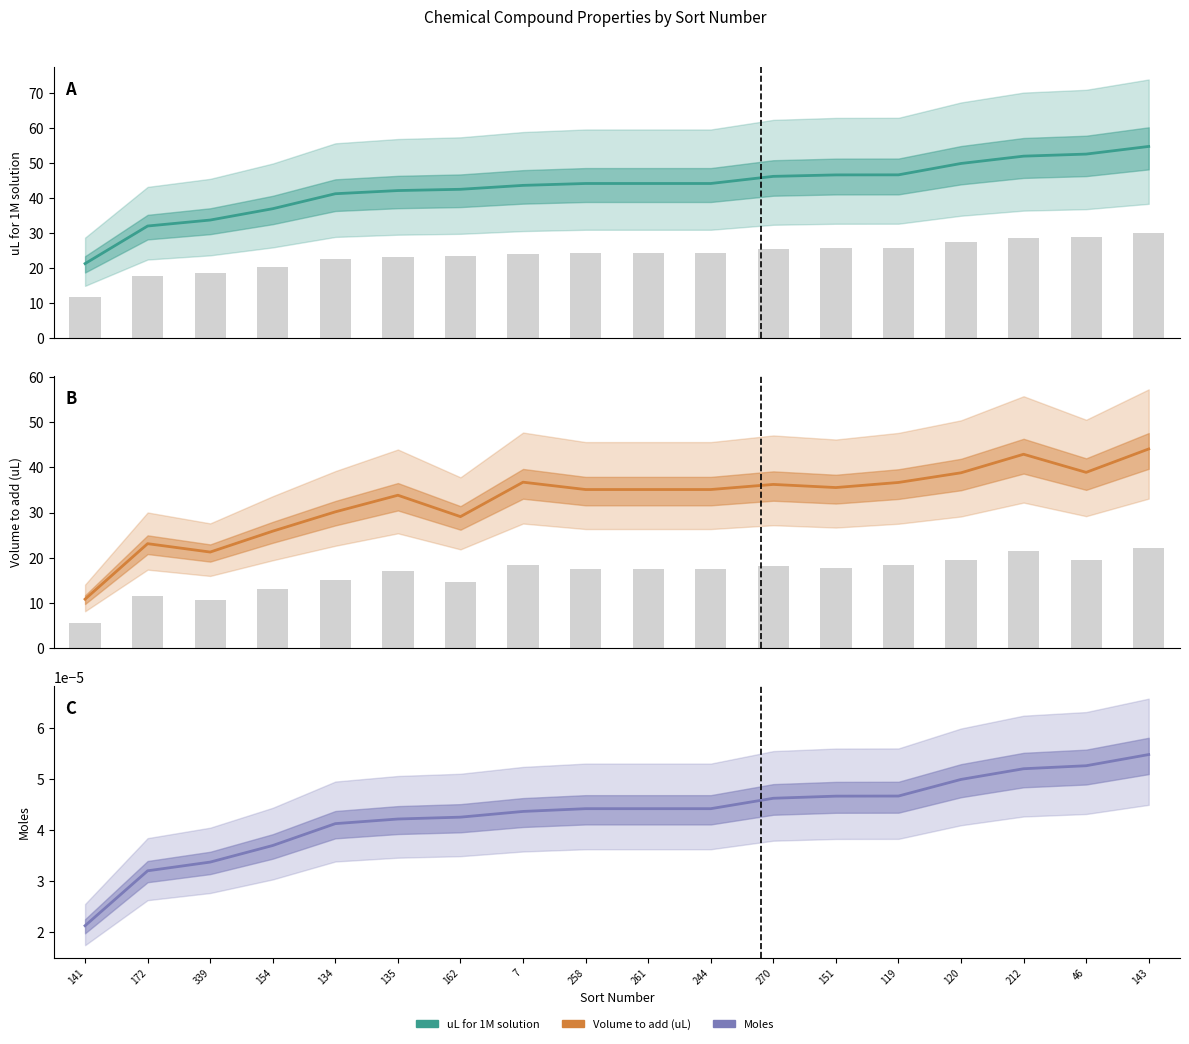

What is the difference between the maximum and minimum values in the how much volume we should add to liquid? series?

33.3